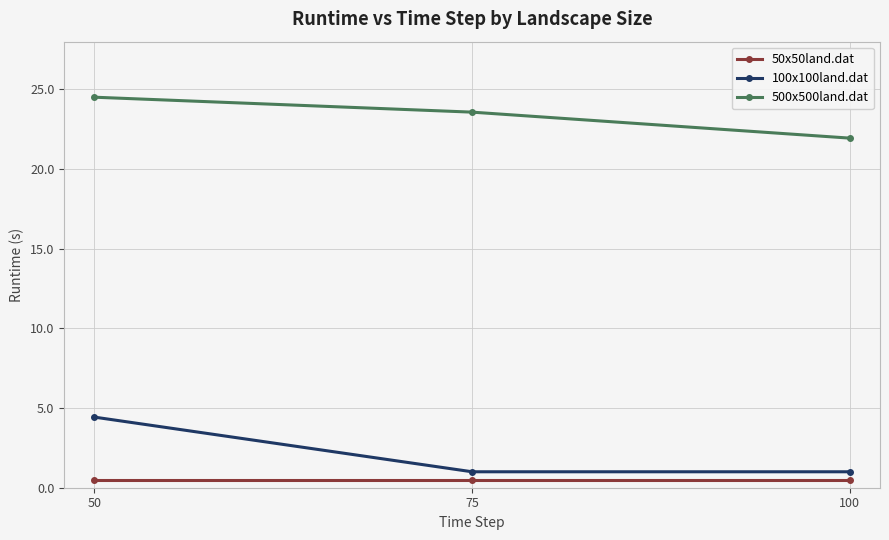

Reading left to right, what are all the values shown in this chart?

50x50land.dat: 50=0.5	75=0.5	100=0.5
100x100land.dat: 50=4.4	75=1.0	100=1.0
500x500land.dat: 50=24.5	75=23.6	100=21.9